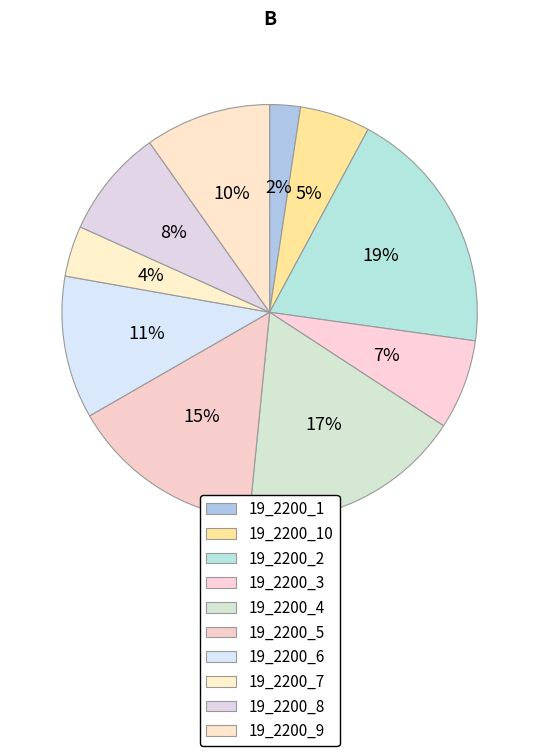

What percentage is NOT represented by 19_2200_2?

80.7%